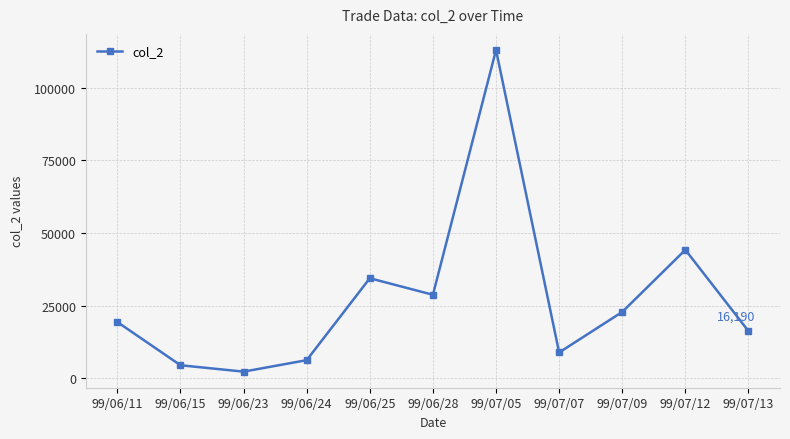

List the labels in order of value, smallest first.

99/06/23, 99/06/15, 99/06/24, 99/07/07, 99/07/13, 99/06/11, 99/07/09, 99/06/28, 99/06/25, 99/07/12, 99/07/05